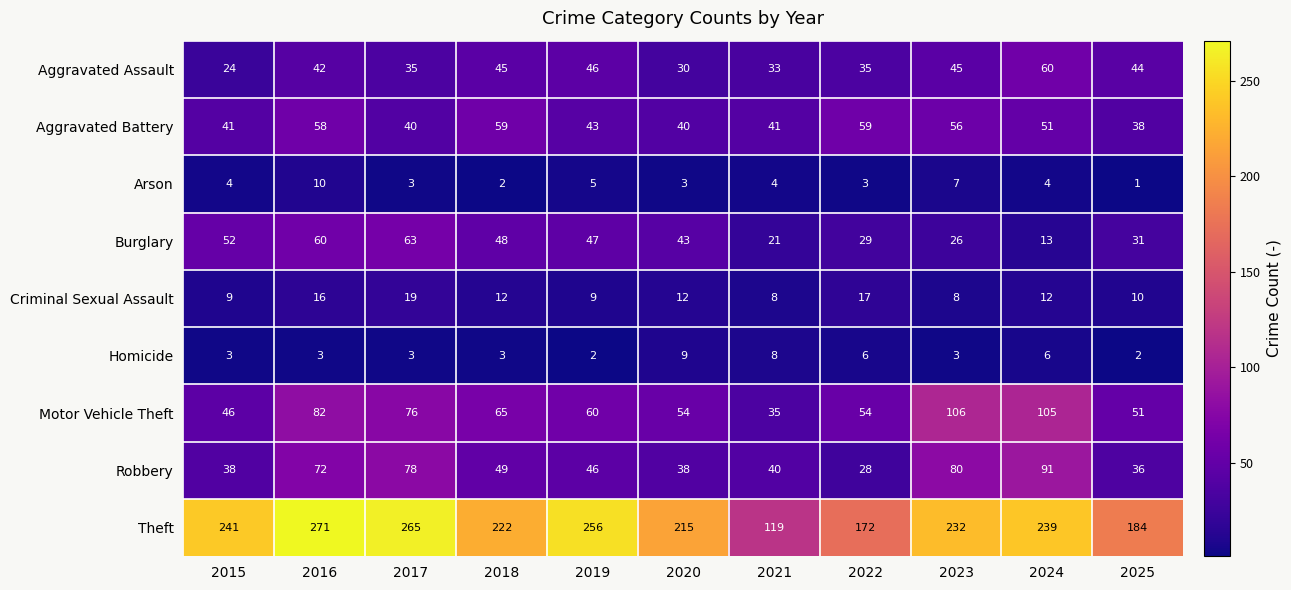

How many series are shown in this chart?

9